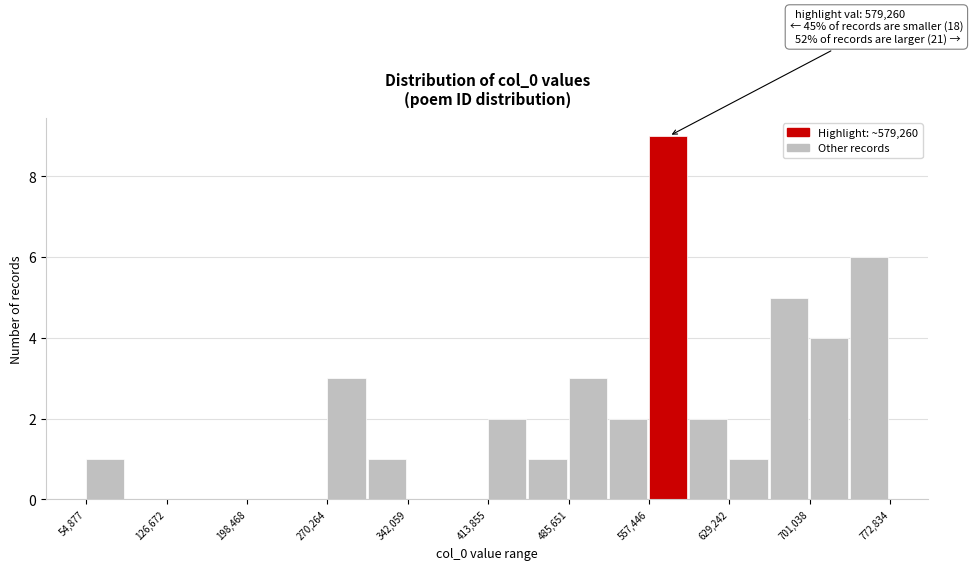

Around what value on the x-axis is the tallest bar? Give the approximate position of its centre, as read against the axis.

570000